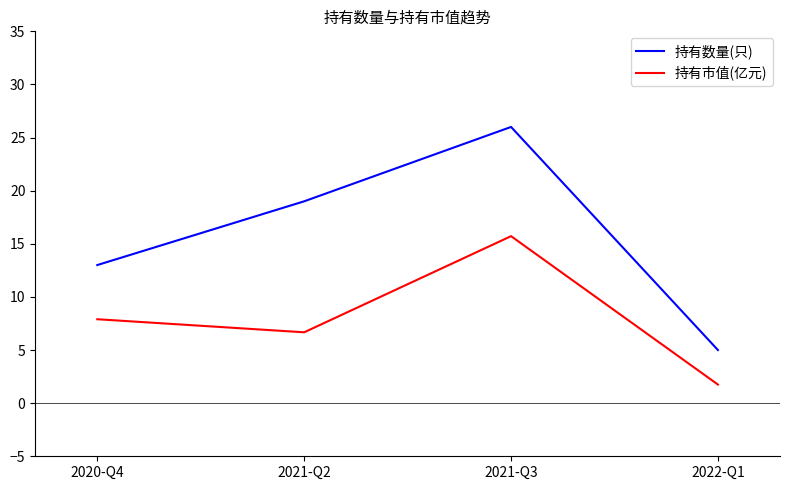

What is the sum of the 持有市值(亿元) values at 2021-Q3 and 2022-Q1?

17.5